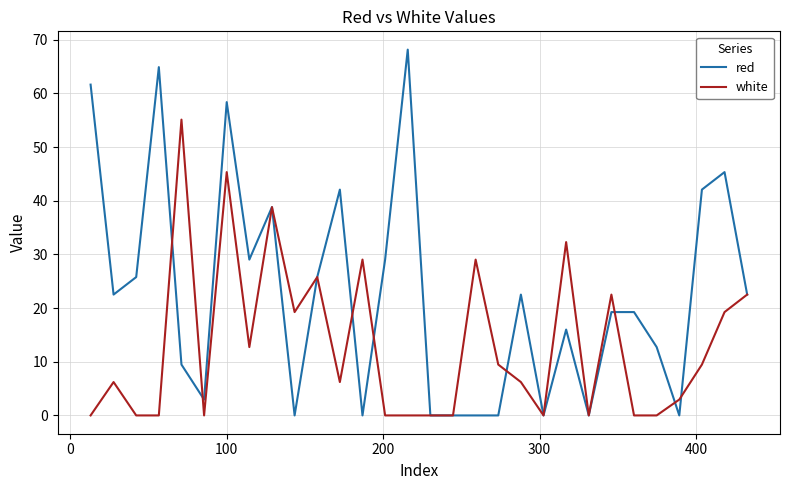

Which series has the largest range (max minus min)?

red